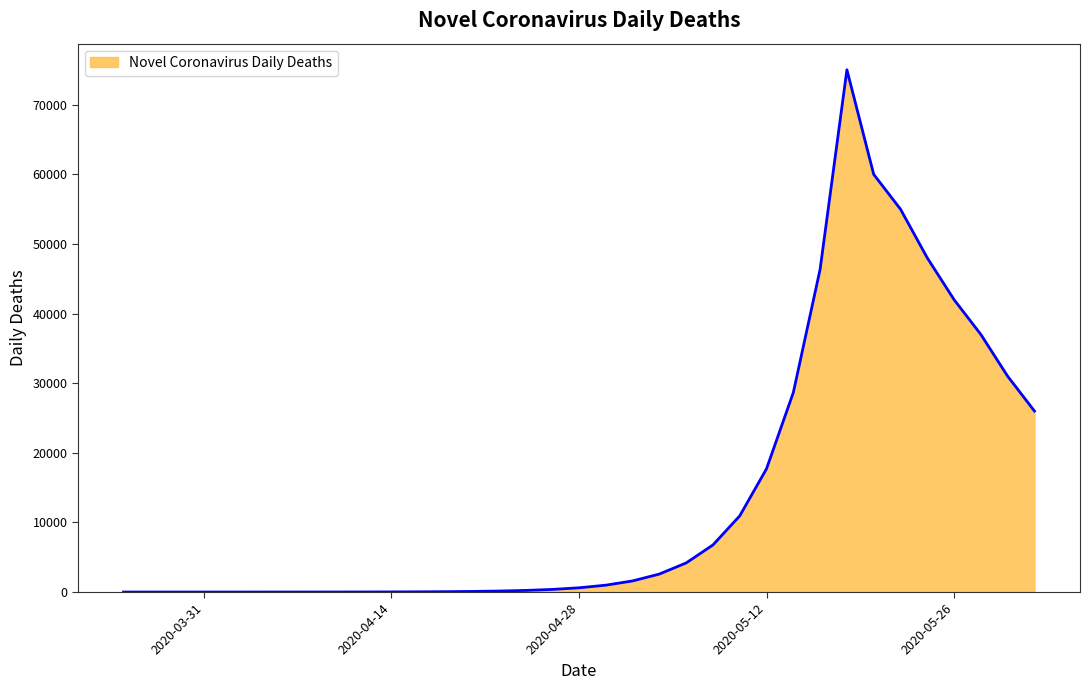

What is the greatest value displayed?

75025